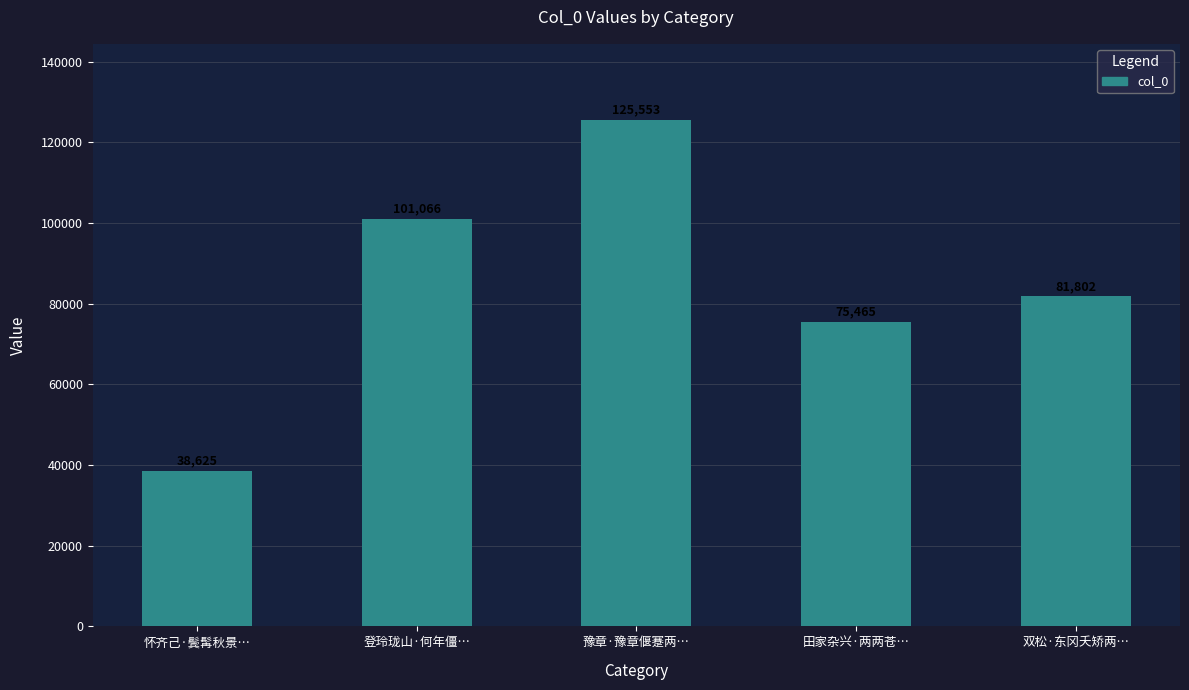

Reading left to right, what are all the values shown in this chart?

怀齐己·鬓髯秋景…=38625	登玲珑山·何年僵…=101066	豫章·豫章偃蹇两…=125553	田家杂兴·两两苍…=75465	双松·东冈夭矫两…=81802